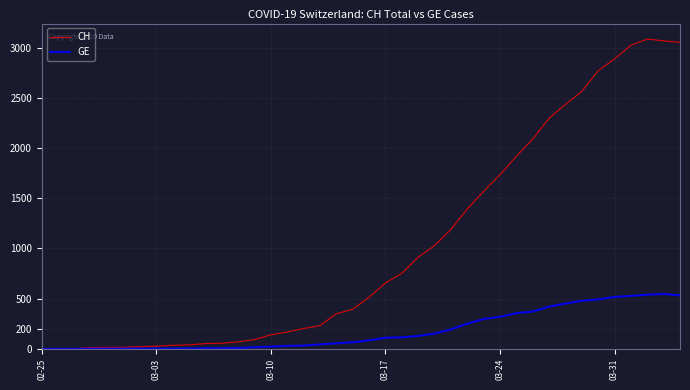

Does the chart display data point markers on the line(s)?

No